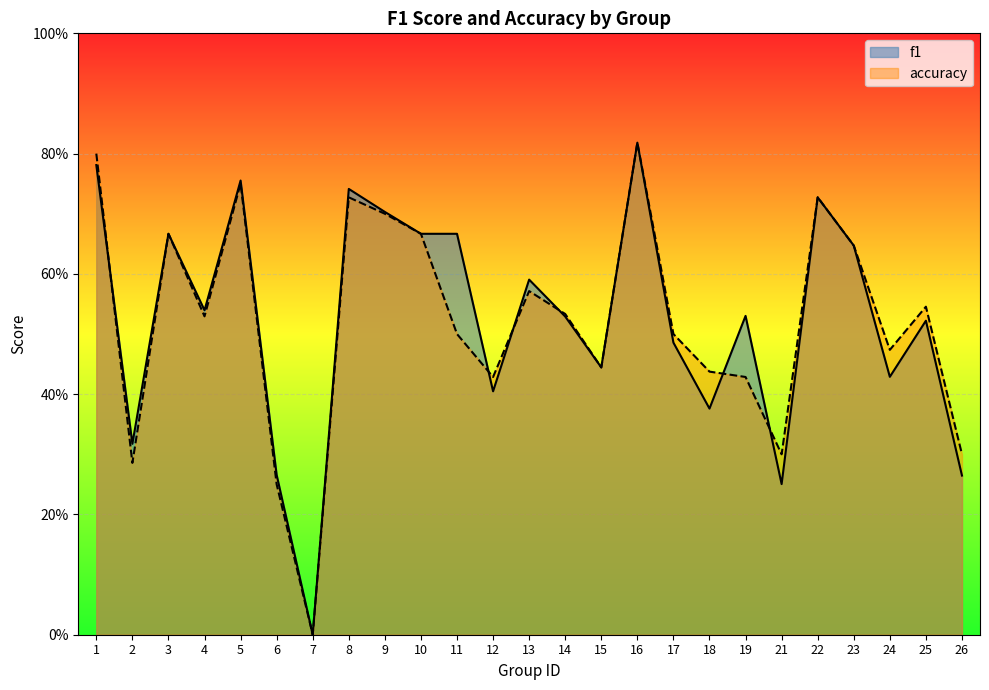

List the series in order of their overall mean, highest first.

f1, accuracy